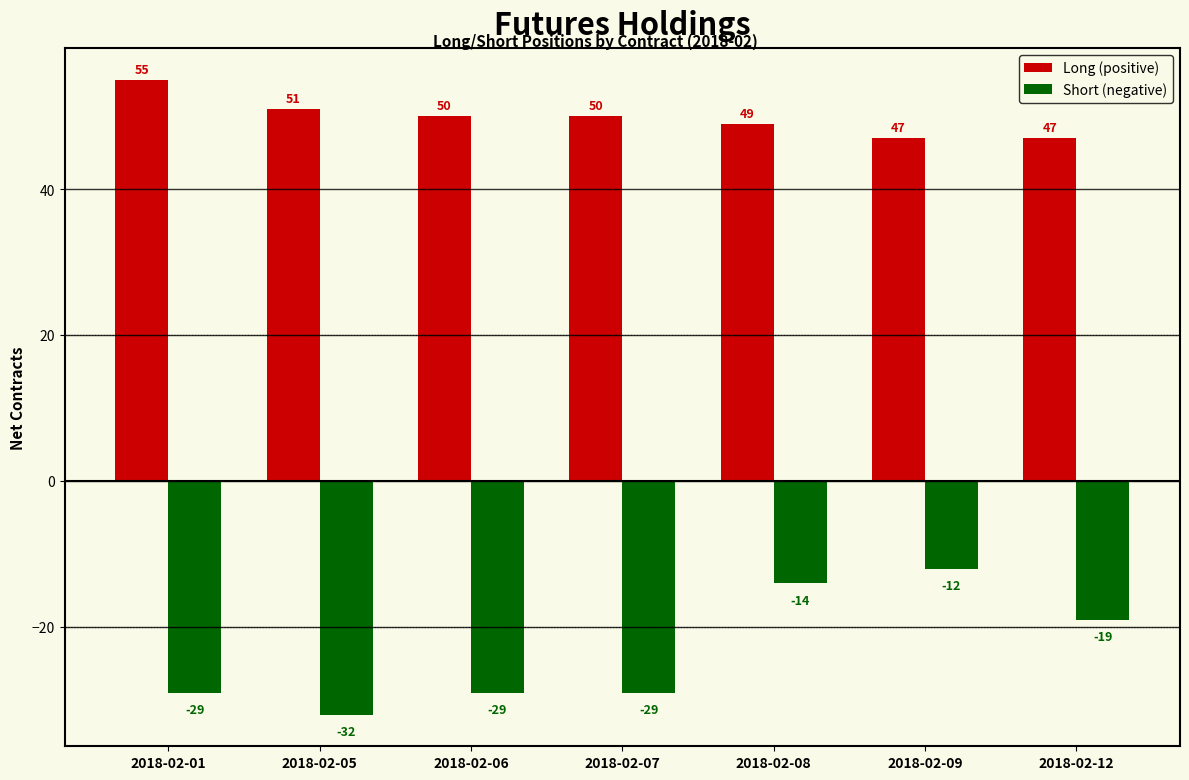

What is the average value of the Long (positive) series?

50